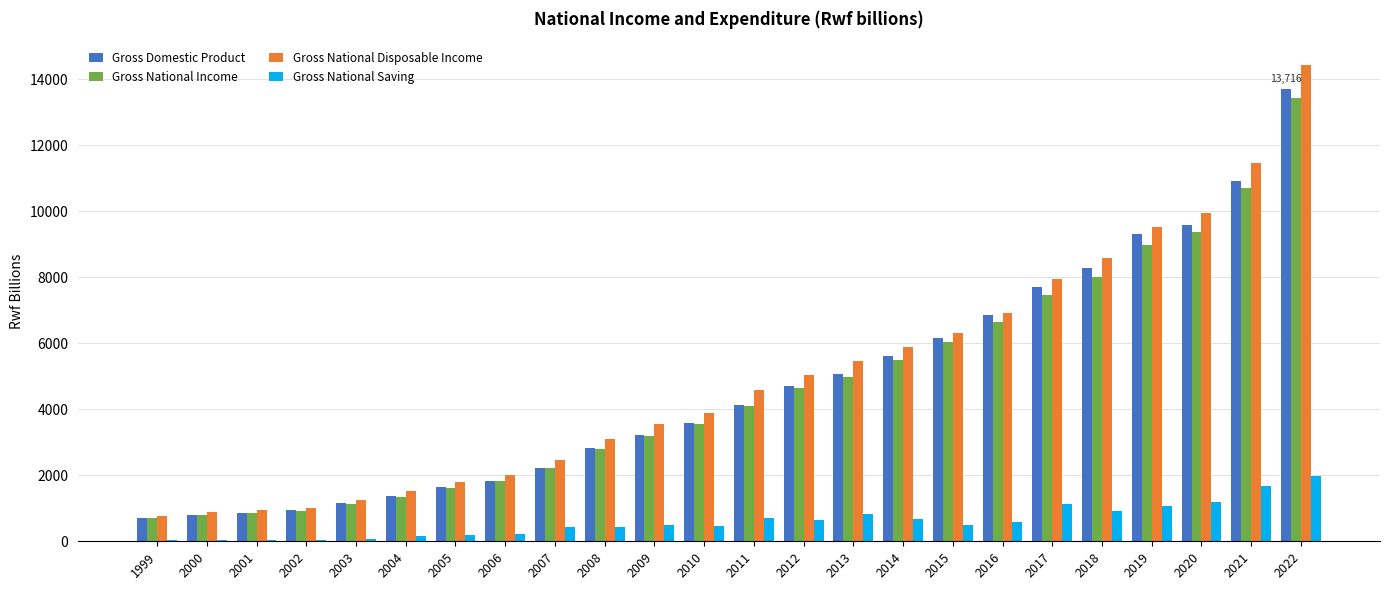

What is the greatest value displayed?

14437